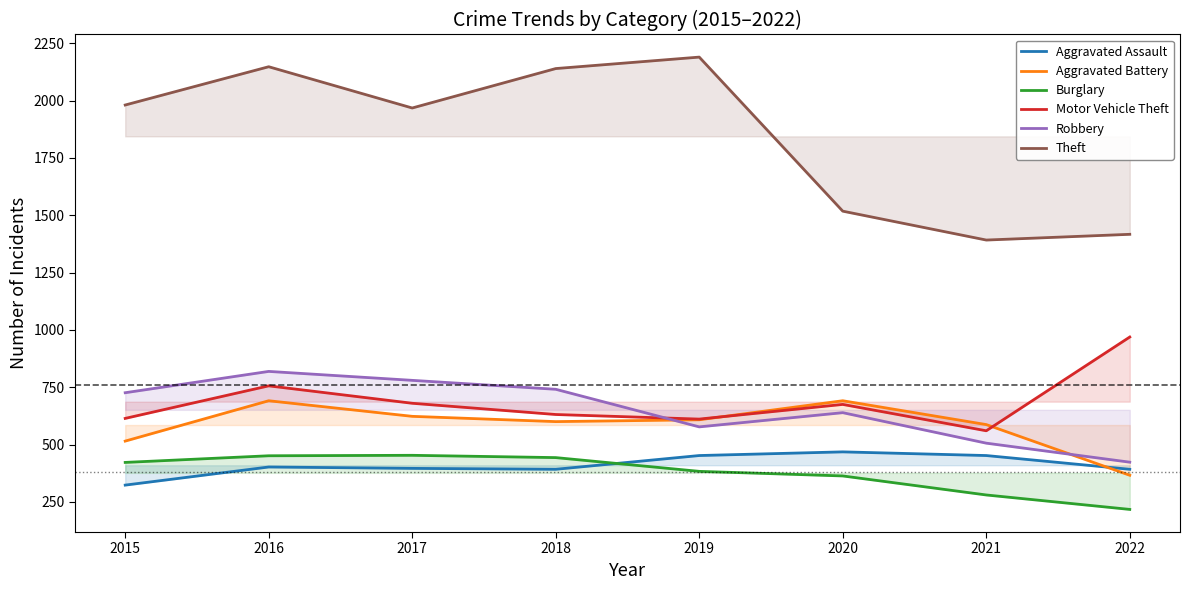

What value does the Burglary series have at 2022, to the nearest 10?

220